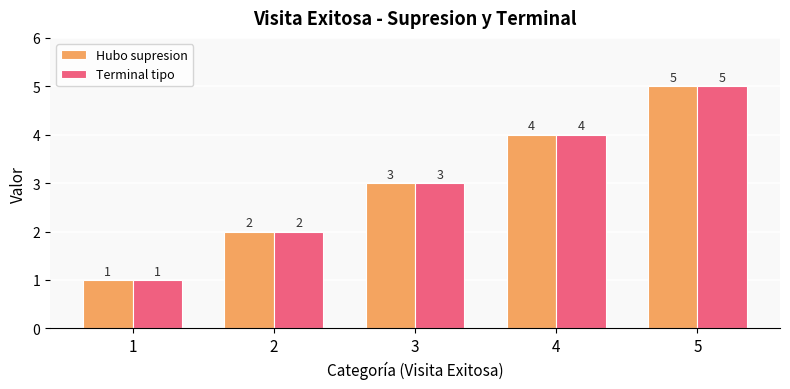

Is it true that Hubo supresion equals 2 at 2?

True